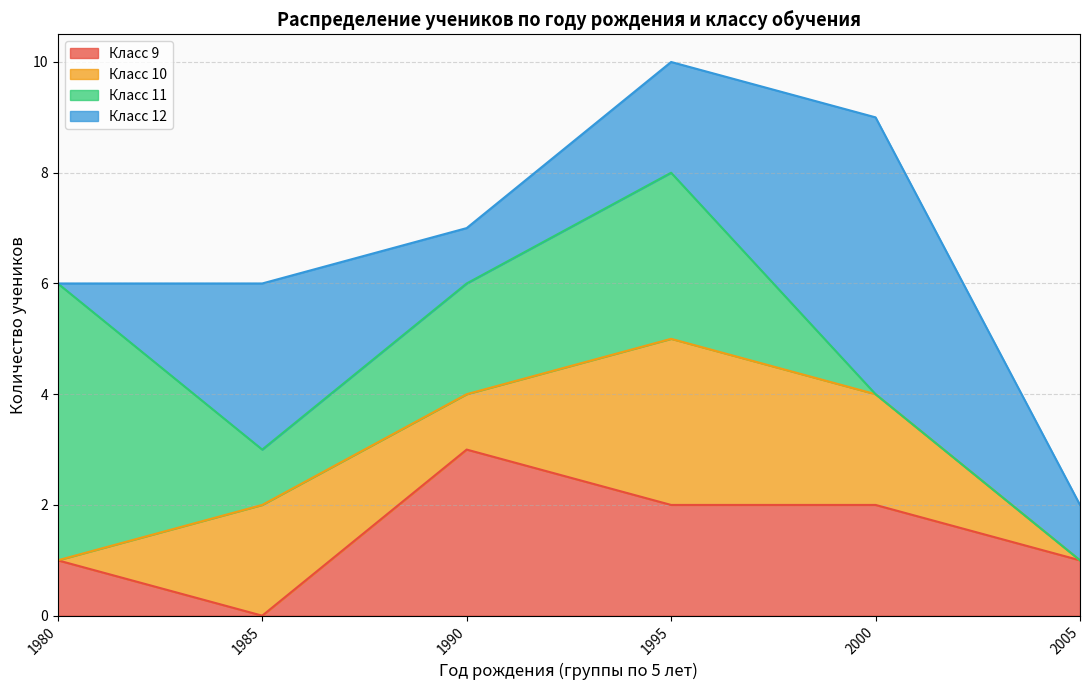

The value of Класс 9 at 1980 is 1. True or false?

True